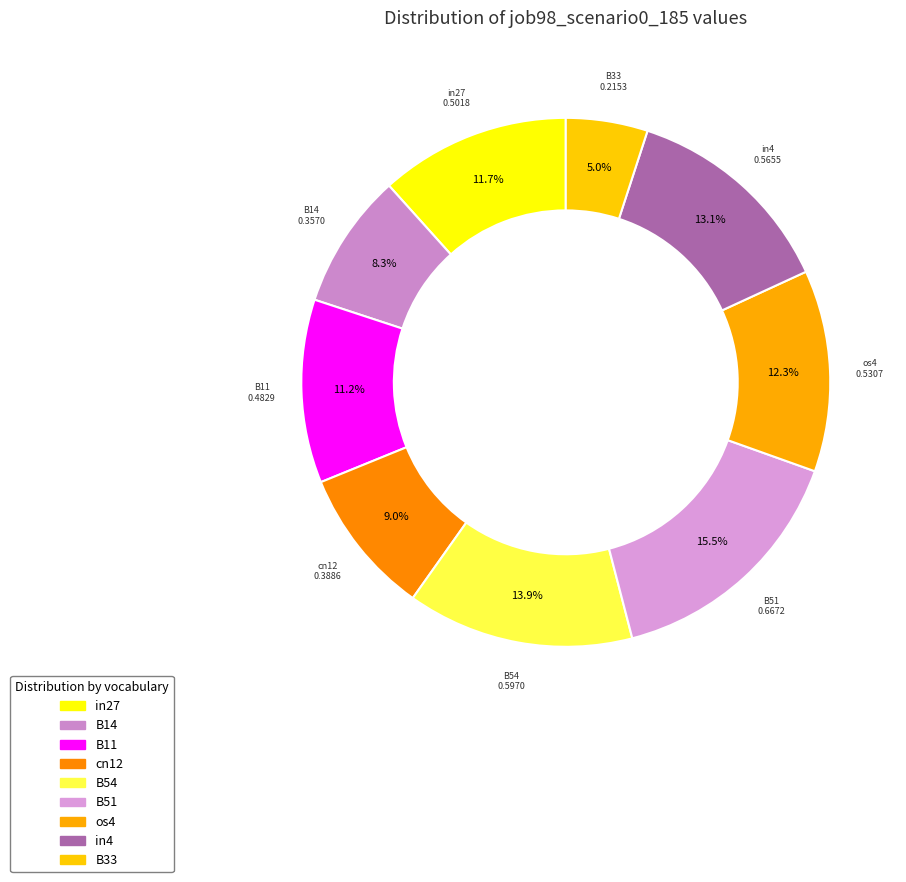

Is there a majority slice in this chart?

No